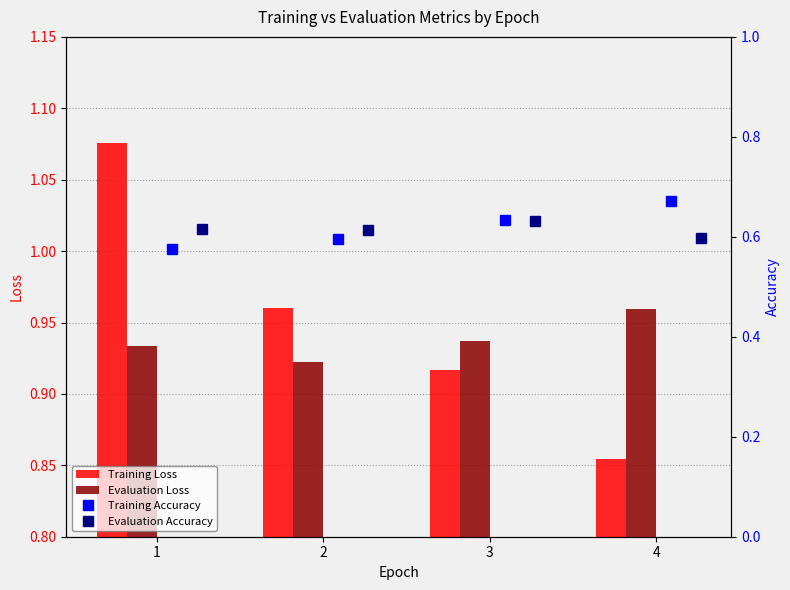

True or false: Evaluation Accuracy has a value of 0.3 at 2.

False